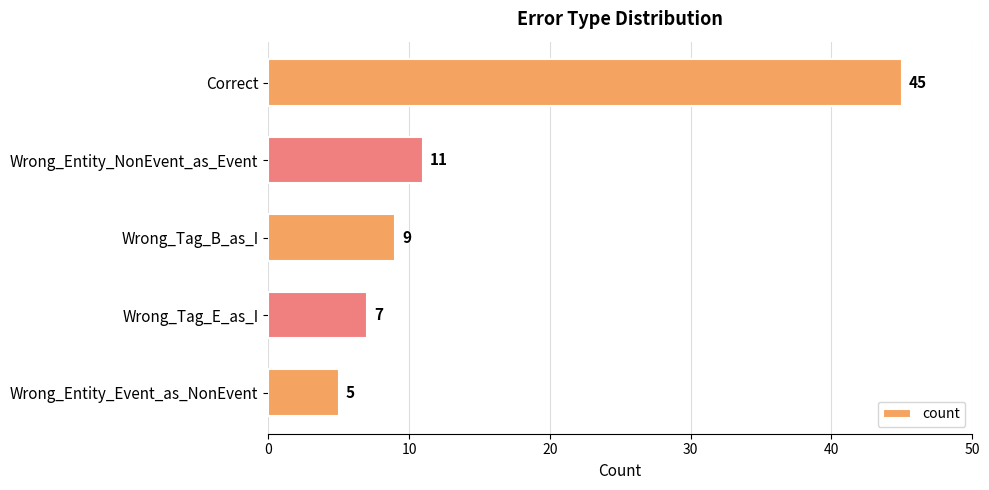

What is the minimum value shown in the chart?

5